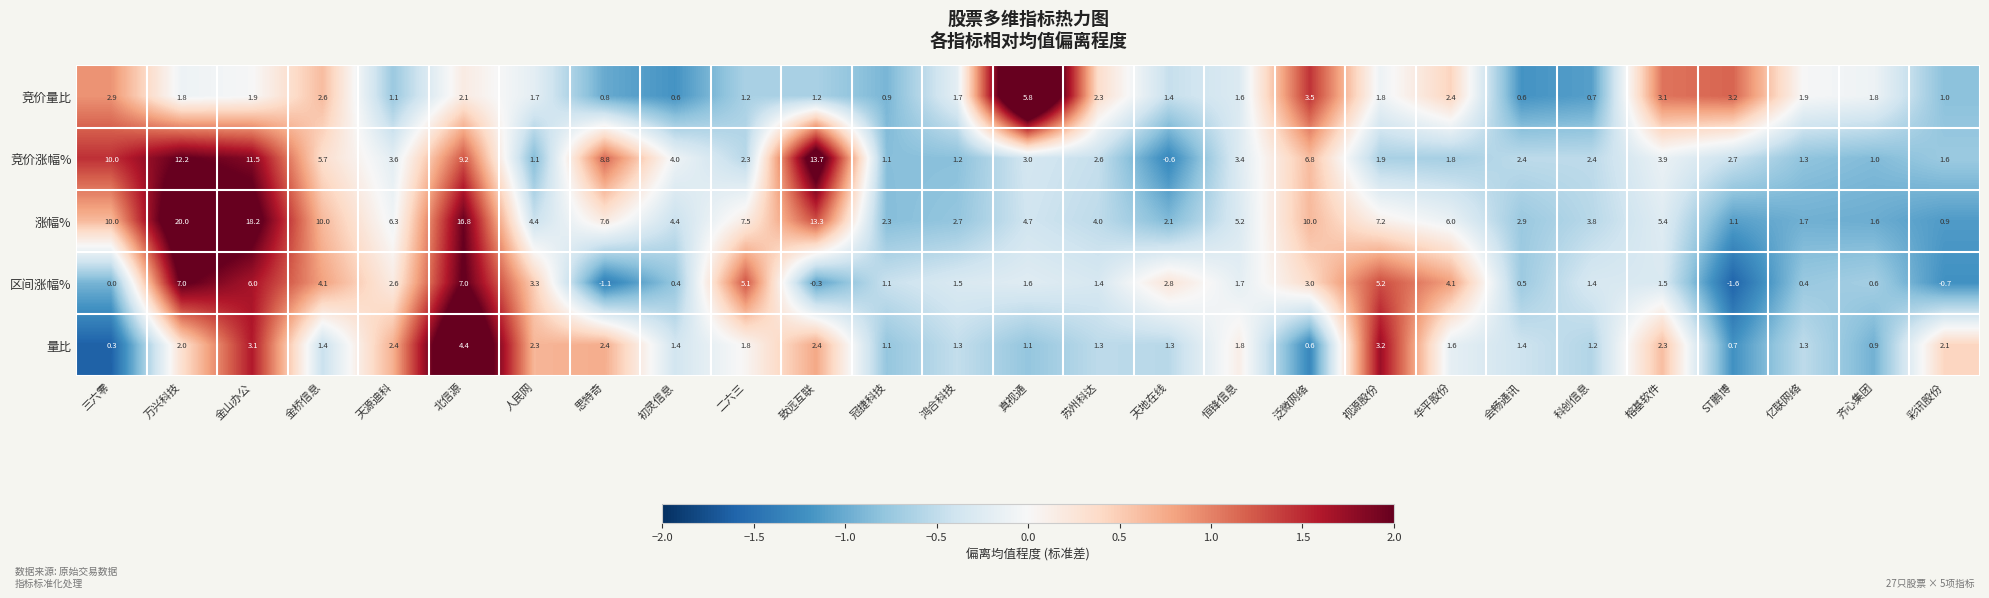

True or false: 竞价涨幅% has a value of 1.3 at 亿联网络.

True